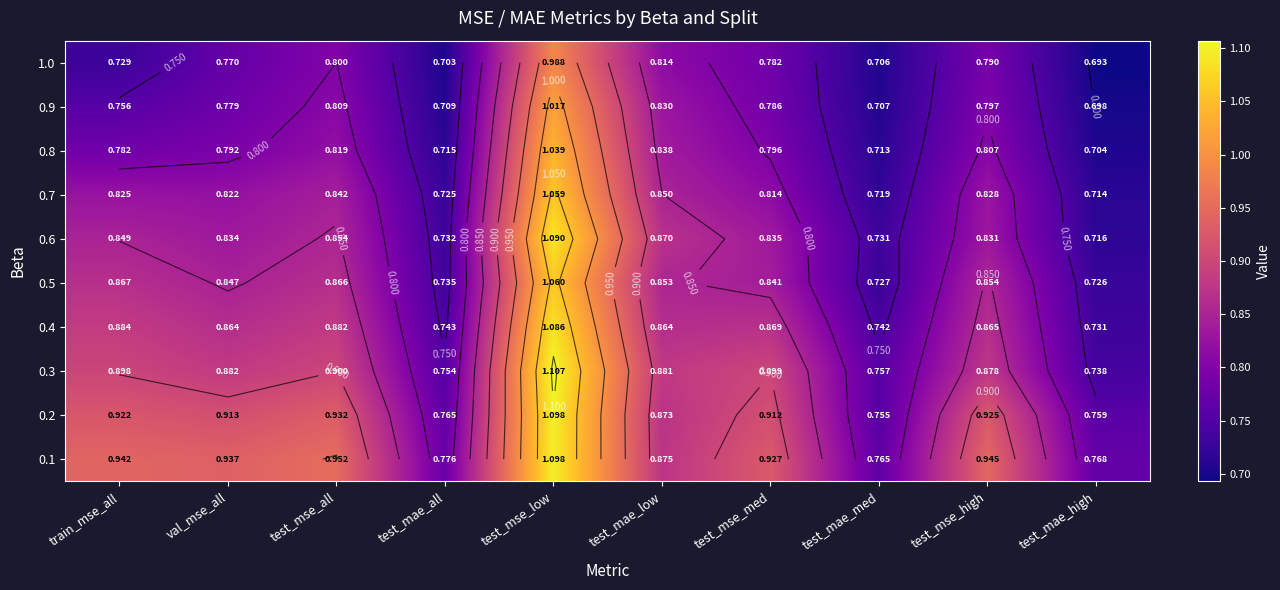

What is the smallest value displayed?

0.7